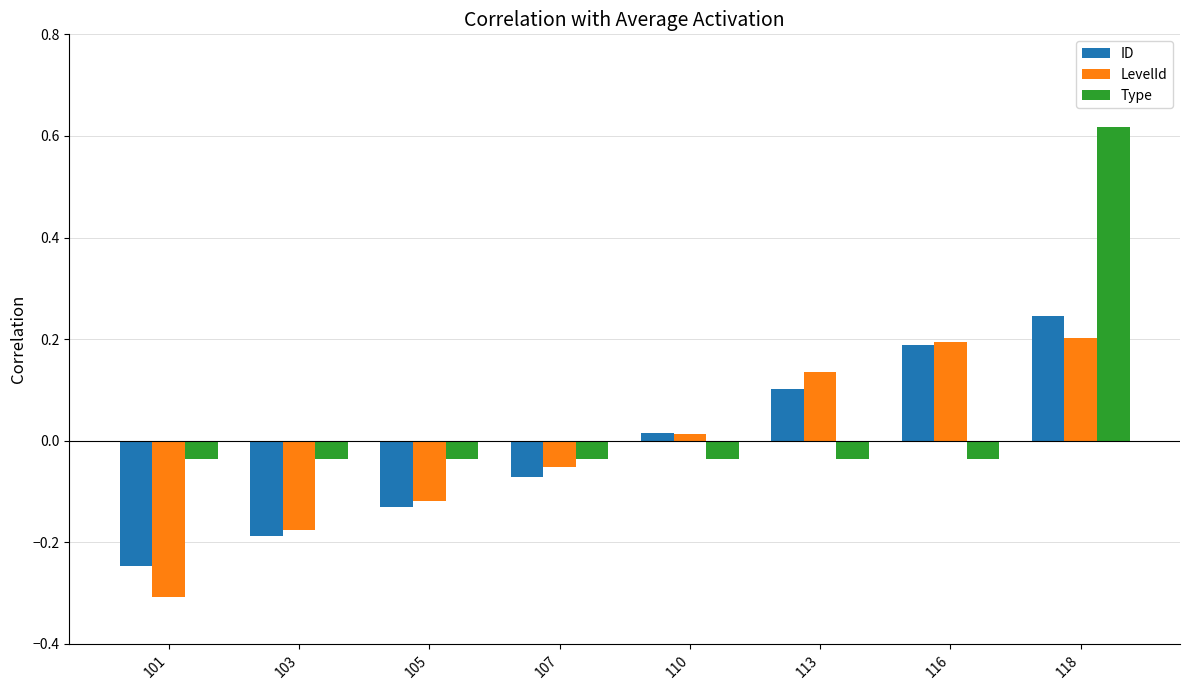

The value of LevelId at 103 is -0.1. True or false?

False